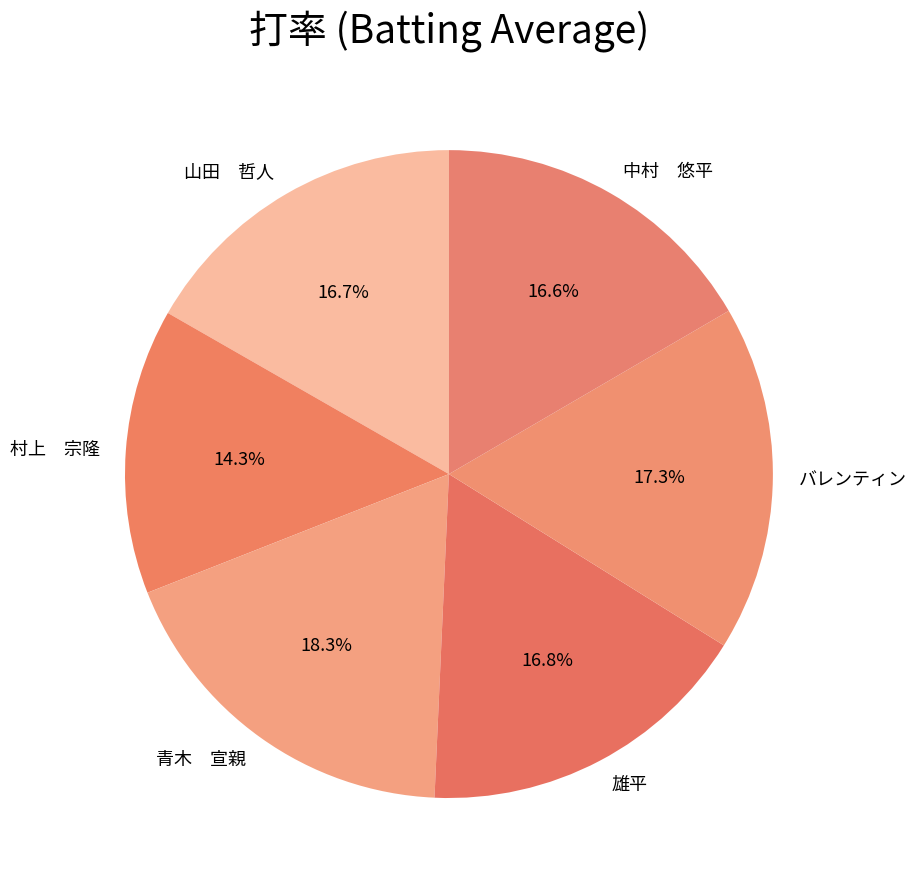

Between 青木 宣親 and バレンティン, which is larger?

青木 宣親